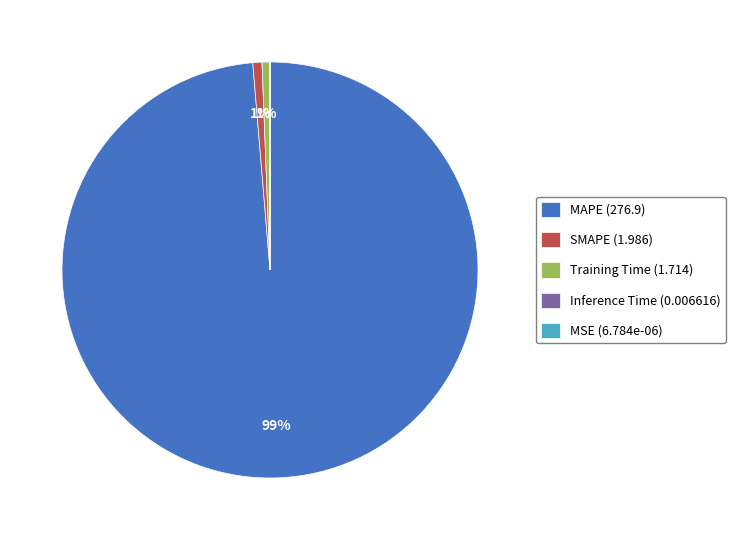

To the nearest percent, what is the average slice percentage?

20%